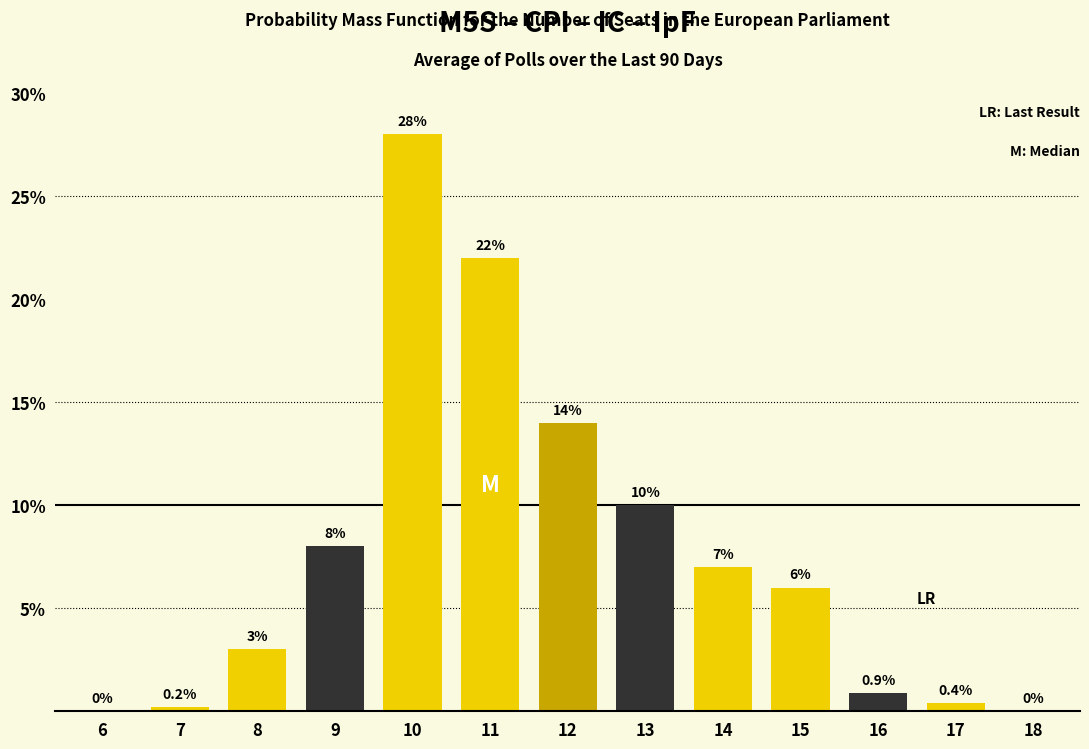

Reading right to left, list all the values displayed in this chart.

18=0.0	17=0.4	16=0.9	15=6.0	14=7.0	13=10.0	12=14.0	11=22.0	10=28.0	9=8.0	8=3.0	7=0.2	6=0.0